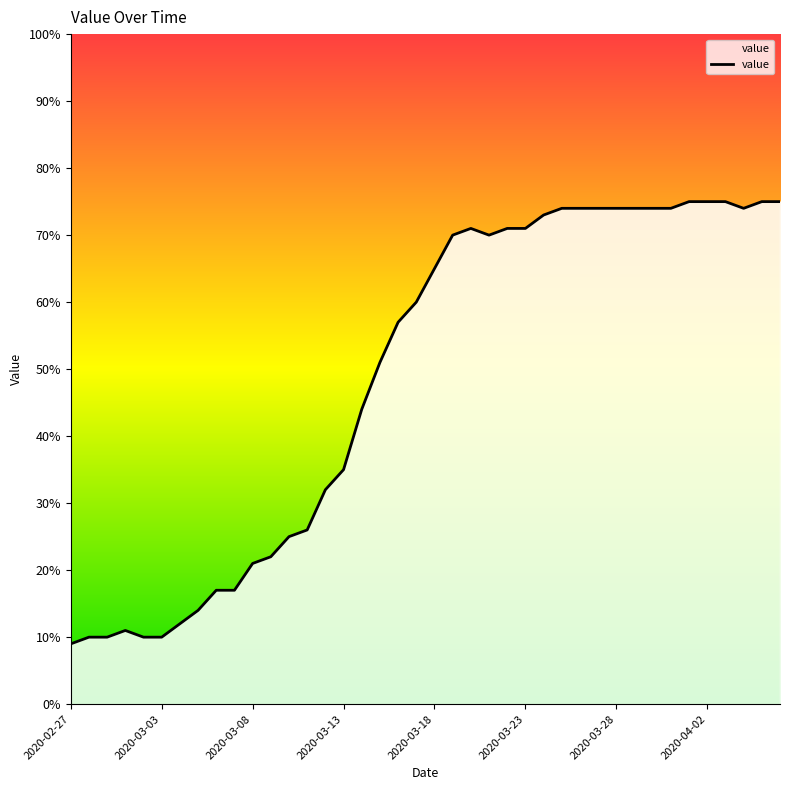

How many points are higher than both their immediate neighbors (excluding endpoints)?

2